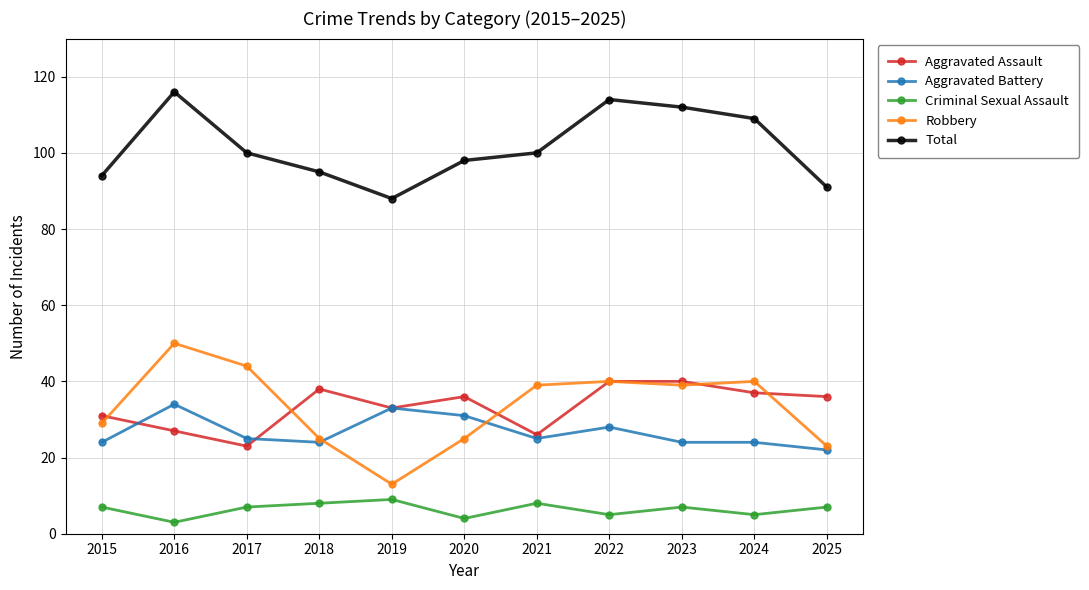

True or false: Total and Criminal Sexual Assault intersect in this chart.

False